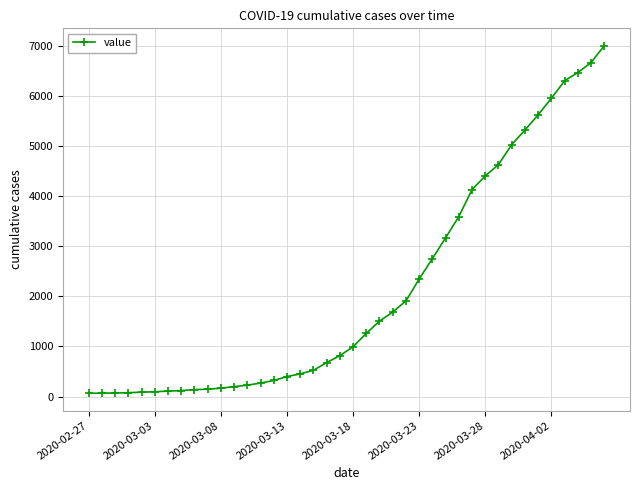

What is the maximum value shown in the chart?

7004